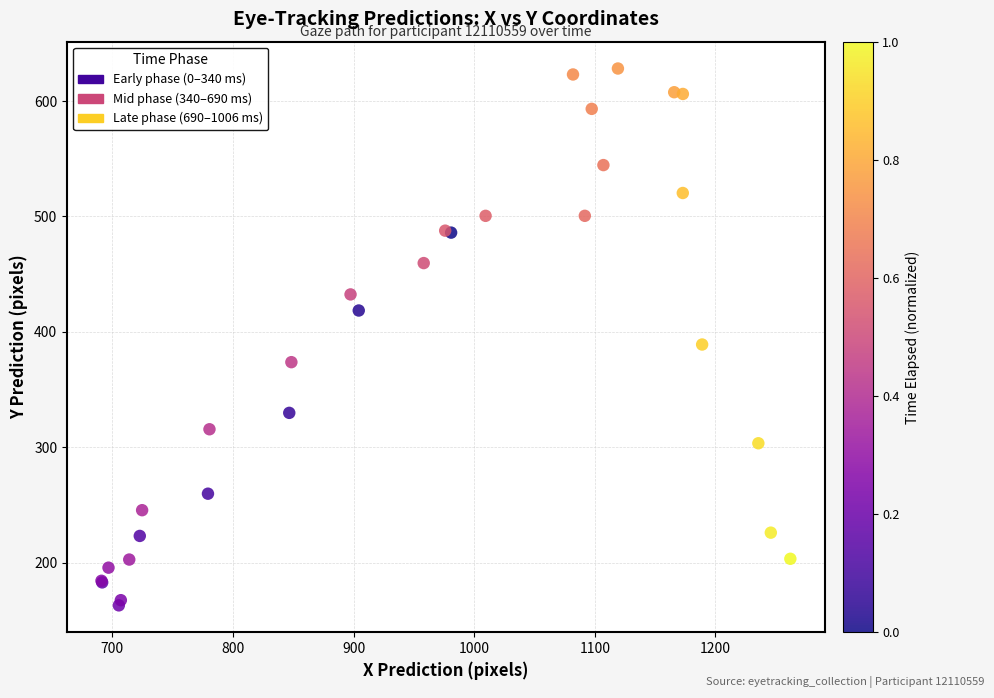

Which series contains the lowest Y value?

Early phase (0–340 ms)